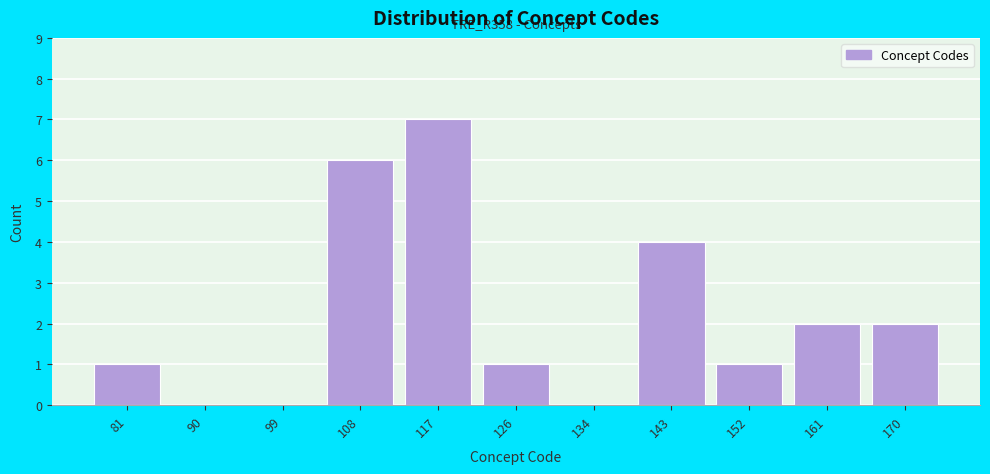

Reading left to right, list all the values displayed in this chart.

81=1	90=0	99=0	108=6	117=7	126=1	134=0	143=4	152=1	161=2	170=2